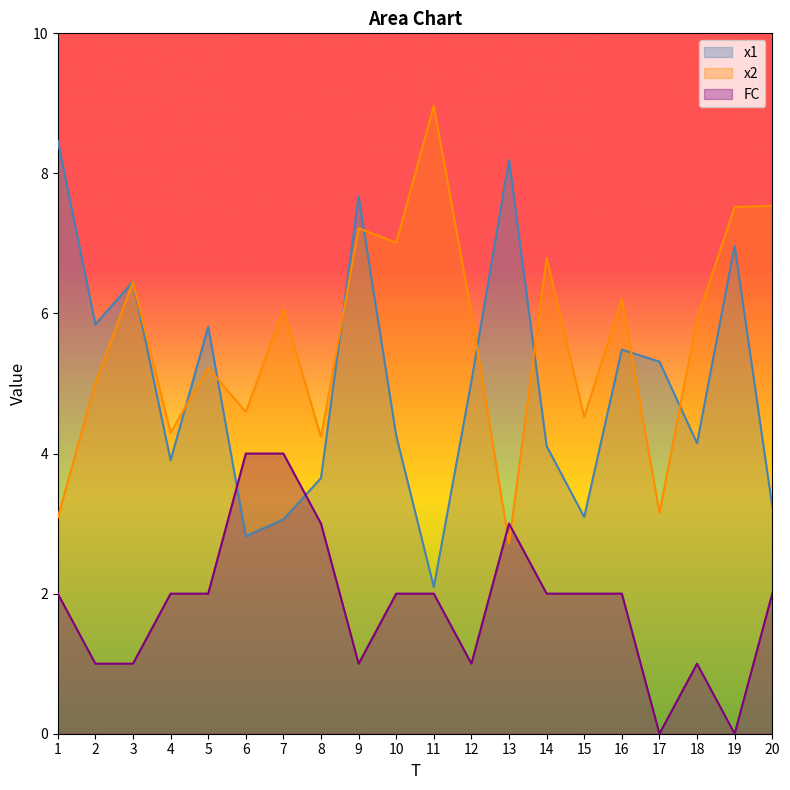

The FC series shows 2.0 at 15. True or false?

True